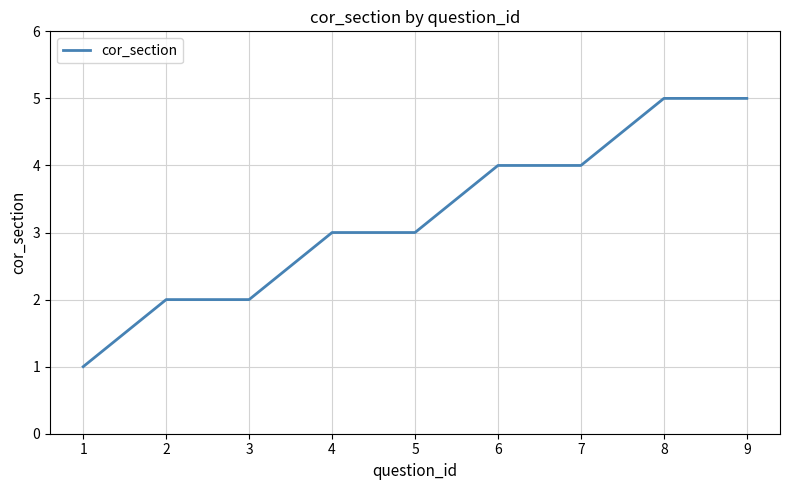

What is the greatest value displayed?

5